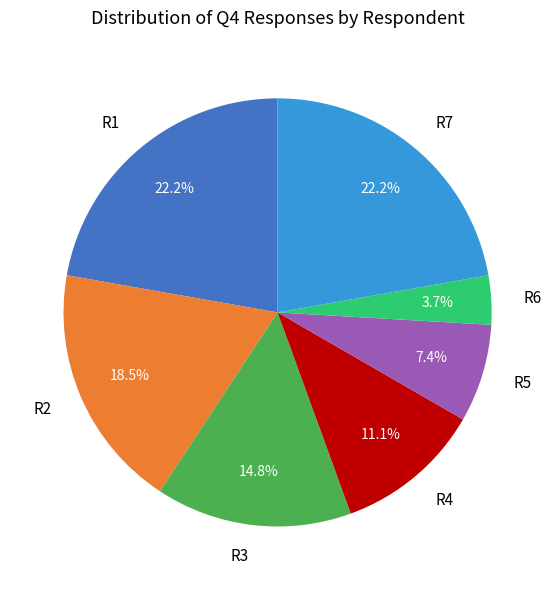

Which category has the smallest portion of the pie?

R6